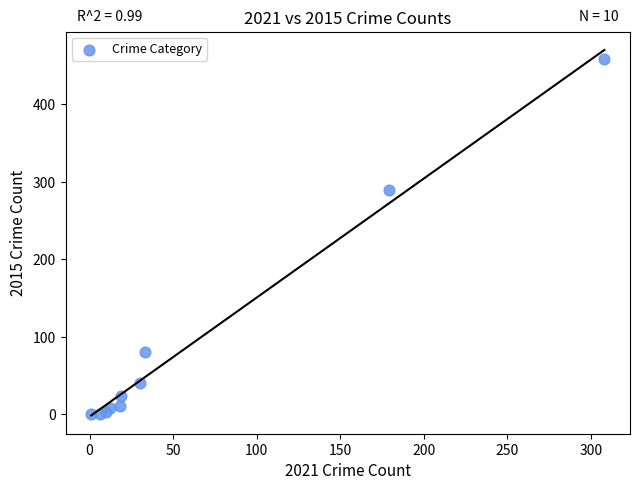

What Y value in the scatter plot is closest to 229?

290